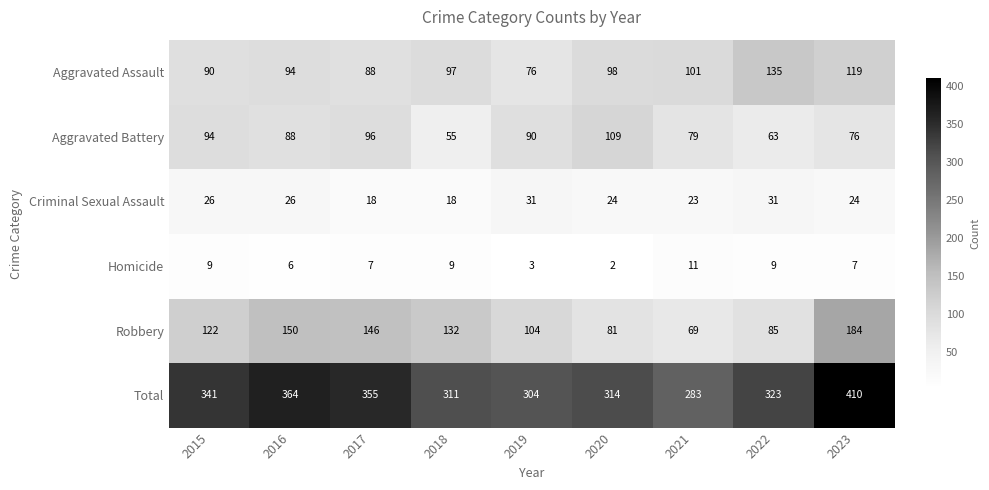

Which series changed the most between 2021 and 2022?

Total